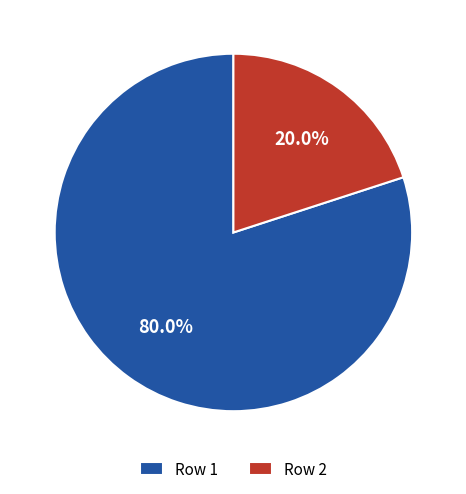

Rank the categories by value from lowest to highest.

Row 2, Row 1